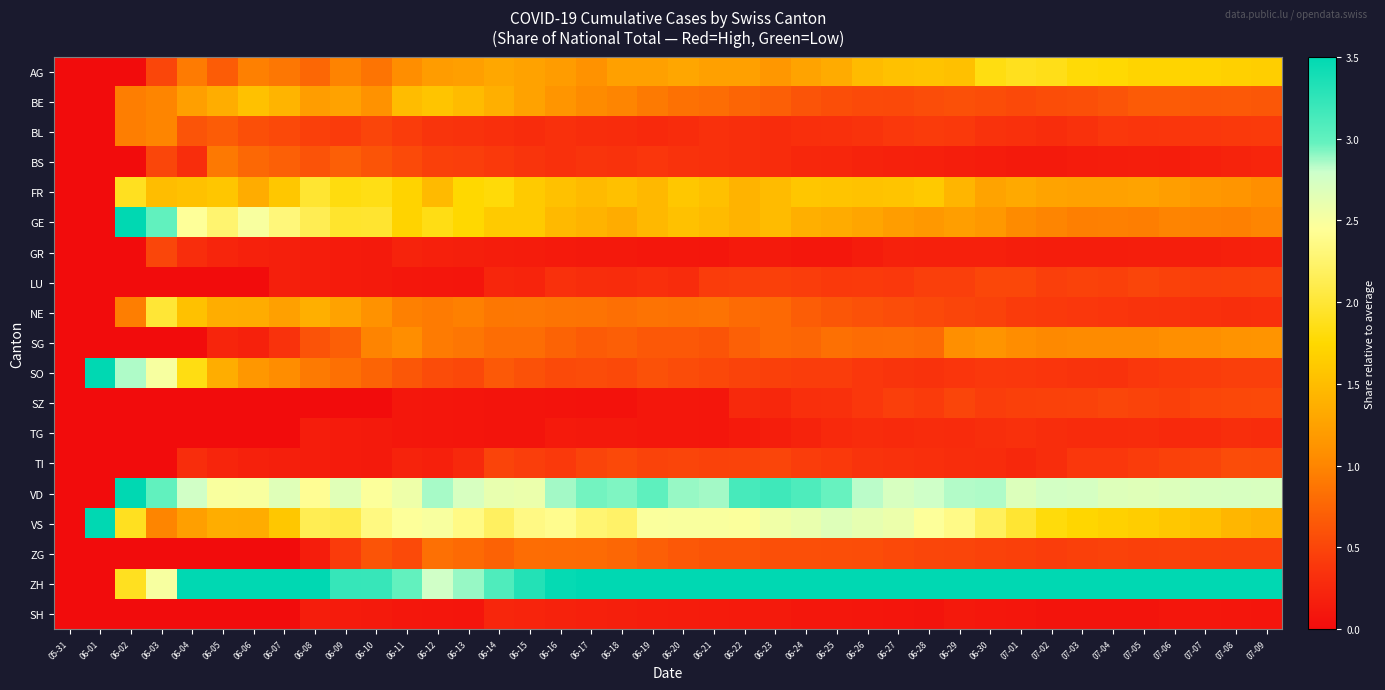

Reading left to right, extract all data points from this chart.

AG: 05-31=0.0	06-01=0.0	06-02=0.0	06-03=0.5	06-04=0.9	06-05=0.7	06-06=1.0	06-07=0.9	06-08=0.8	06-09=1.0	06-10=0.9	06-11=1.1	06-12=1.2	06-13=1.2	06-14=1.3	06-15=1.3	06-16=1.2	06-17=1.1	06-18=1.2	06-19=1.2	06-20=1.3	06-21=1.2	06-22=1.2	06-23=1.2	06-24=1.3	06-25=1.3	06-26=1.5	06-27=1.5	06-28=1.6	06-29=1.5	06-30=1.8	07-01=1.9	07-02=1.9	07-03=1.8	07-04=1.8	07-05=1.7	07-06=1.7	07-07=1.7	07-08=1.7	07-09=1.7
BE: 05-31=0.0	06-01=0.0	06-02=1.0	06-03=1.0	06-04=1.2	06-05=1.4	06-06=1.5	06-07=1.4	06-08=1.2	06-09=1.3	06-10=1.1	06-11=1.5	06-12=1.6	06-13=1.5	06-14=1.4	06-15=1.3	06-16=1.1	06-17=1.0	06-18=1.0	06-19=0.9	06-20=0.8	06-21=0.8	06-22=0.7	06-23=0.7	06-24=0.6	06-25=0.6	06-26=0.5	06-27=0.5	06-28=0.6	06-29=0.6	06-30=0.6	07-01=0.5	07-02=0.6	07-03=0.6	07-04=0.6	07-05=0.7	07-06=0.7	07-07=0.6	07-08=0.7	07-09=0.6
BL: 05-31=0.0	06-01=0.0	06-02=1.0	06-03=1.0	06-04=0.6	06-05=0.7	06-06=0.6	06-07=0.5	06-08=0.5	06-09=0.4	06-10=0.5	06-11=0.4	06-12=0.4	06-13=0.4	06-14=0.3	06-15=0.3	06-16=0.3	06-17=0.3	06-18=0.3	06-19=0.3	06-20=0.3	06-21=0.3	06-22=0.3	06-23=0.3	06-24=0.3	06-25=0.3	06-26=0.4	06-27=0.4	06-28=0.4	06-29=0.4	06-30=0.4	07-01=0.3	07-02=0.3	07-03=0.3	07-04=0.4	07-05=0.4	07-06=0.4	07-07=0.4	07-08=0.4	07-09=0.4
BS: 05-31=0.0	06-01=0.0	06-02=0.0	06-03=0.5	06-04=0.3	06-05=0.9	06-06=0.8	06-07=0.7	06-08=0.6	06-09=0.7	06-10=0.6	06-11=0.5	06-12=0.5	06-13=0.4	06-14=0.4	06-15=0.4	06-16=0.3	06-17=0.4	06-18=0.4	06-19=0.4	06-20=0.3	06-21=0.3	06-22=0.3	06-23=0.3	06-24=0.3	06-25=0.2	06-26=0.2	06-27=0.2	06-28=0.2	06-29=0.2	06-30=0.1	07-01=0.1	07-02=0.1	07-03=0.1	07-04=0.2	07-05=0.2	07-06=0.2	07-07=0.2	07-08=0.2	07-09=0.2
FR: 05-31=0.0	06-01=0.0	06-02=1.9	06-03=1.5	06-04=1.5	06-05=1.6	06-06=1.3	06-07=1.6	06-08=2.0	06-09=1.8	06-10=1.9	06-11=1.7	06-12=1.5	06-13=1.8	06-14=1.8	06-15=1.6	06-16=1.5	06-17=1.5	06-18=1.5	06-19=1.5	06-20=1.6	06-21=1.5	06-22=1.4	06-23=1.5	06-24=1.6	06-25=1.6	06-26=1.5	06-27=1.6	06-28=1.6	06-29=1.4	06-30=1.3	07-01=1.3	07-02=1.3	07-03=1.2	07-04=1.2	07-05=1.3	07-06=1.2	07-07=1.2	07-08=1.1	07-09=1.1
GE: 05-31=0.0	06-01=0.0	06-02=3.8	06-03=3.0	06-04=2.5	06-05=2.3	06-06=2.5	06-07=2.3	06-08=2.1	06-09=2.0	06-10=2.0	06-11=1.7	06-12=1.8	06-13=1.8	06-14=1.6	06-15=1.6	06-16=1.5	06-17=1.4	06-18=1.3	06-19=1.5	06-20=1.5	06-21=1.5	06-22=1.4	06-23=1.5	06-24=1.4	06-25=1.3	06-26=1.3	06-27=1.2	06-28=1.2	06-29=1.2	06-30=1.2	07-01=1.0	07-02=1.0	07-03=1.0	07-04=1.0	07-05=0.9	07-06=1.0	07-07=1.0	07-08=1.0	07-09=1.0
GR: 05-31=0.0	06-01=0.0	06-02=0.0	06-03=0.5	06-04=0.3	06-05=0.2	06-06=0.2	06-07=0.2	06-08=0.2	06-09=0.1	06-10=0.1	06-11=0.2	06-12=0.2	06-13=0.2	06-14=0.2	06-15=0.1	06-16=0.1	06-17=0.1	06-18=0.1	06-19=0.1	06-20=0.1	06-21=0.1	06-22=0.1	06-23=0.1	06-24=0.1	06-25=0.1	06-26=0.1	06-27=0.2	06-28=0.2	06-29=0.2	06-30=0.2	07-01=0.2	07-02=0.2	07-03=0.2	07-04=0.2	07-05=0.2	07-06=0.2	07-07=0.2	07-08=0.2	07-09=0.2
LU: 05-31=0.0	06-01=0.0	06-02=0.0	06-03=0.0	06-04=0.0	06-05=0.0	06-06=0.0	06-07=0.2	06-08=0.2	06-09=0.1	06-10=0.1	06-11=0.1	06-12=0.1	06-13=0.1	06-14=0.2	06-15=0.2	06-16=0.3	06-17=0.3	06-18=0.3	06-19=0.3	06-20=0.3	06-21=0.4	06-22=0.4	06-23=0.5	06-24=0.4	06-25=0.4	06-26=0.4	06-27=0.4	06-28=0.4	06-29=0.4	06-30=0.5	07-01=0.5	07-02=0.4	07-03=0.5	07-04=0.5	07-05=0.5	07-06=0.5	07-07=0.4	07-08=0.5	07-09=0.5
NE: 05-31=0.0	06-01=0.0	06-02=1.0	06-03=2.0	06-04=1.5	06-05=1.4	06-06=1.3	06-07=1.2	06-08=1.4	06-09=1.3	06-10=1.1	06-11=1.0	06-12=0.9	06-13=1.0	06-14=0.9	06-15=0.9	06-16=0.9	06-17=0.9	06-18=0.8	06-19=0.9	06-20=0.8	06-21=0.9	06-22=0.8	06-23=0.8	06-24=0.7	06-25=0.6	06-26=0.6	06-27=0.6	06-28=0.5	06-29=0.5	06-30=0.5	07-01=0.4	07-02=0.4	07-03=0.4	07-04=0.4	07-05=0.4	07-06=0.4	07-07=0.3	07-08=0.3	07-09=0.3
SG: 05-31=0.0	06-01=0.0	06-02=0.0	06-03=0.0	06-04=0.0	06-05=0.2	06-06=0.2	06-07=0.4	06-08=0.6	06-09=0.7	06-10=1.0	06-11=1.1	06-12=0.9	06-13=0.9	06-14=0.8	06-15=0.8	06-16=0.7	06-17=0.7	06-18=0.7	06-19=0.6	06-20=0.6	06-21=0.6	06-22=0.7	06-23=0.8	06-24=0.8	06-25=0.8	06-26=0.8	06-27=0.8	06-28=0.8	06-29=1.1	06-30=1.1	07-01=1.1	07-02=1.0	07-03=1.0	07-04=1.0	07-05=1.0	07-06=1.1	07-07=1.1	07-08=1.1	07-09=1.1
SO: 05-31=0.0	06-01=5.0	06-02=2.9	06-03=2.5	06-04=1.8	06-05=1.4	06-06=1.2	06-07=1.1	06-08=0.9	06-09=0.8	06-10=0.7	06-11=0.6	06-12=0.6	06-13=0.5	06-14=0.6	06-15=0.6	06-16=0.5	06-17=0.6	06-18=0.5	06-19=0.6	06-20=0.5	06-21=0.5	06-22=0.5	06-23=0.5	06-24=0.4	06-25=0.4	06-26=0.4	06-27=0.4	06-28=0.3	06-29=0.4	06-30=0.4	07-01=0.4	07-02=0.4	07-03=0.4	07-04=0.3	07-05=0.4	07-06=0.4	07-07=0.4	07-08=0.4	07-09=0.4
SZ: 05-31=0.0	06-01=0.0	06-02=0.0	06-03=0.0	06-04=0.0	06-05=0.0	06-06=0.0	06-07=0.0	06-08=0.0	06-09=0.0	06-10=0.0	06-11=0.1	06-12=0.1	06-13=0.1	06-14=0.1	06-15=0.1	06-16=0.1	06-17=0.1	06-18=0.1	06-19=0.1	06-20=0.1	06-21=0.1	06-22=0.3	06-23=0.2	06-24=0.3	06-25=0.3	06-26=0.4	06-27=0.4	06-28=0.4	06-29=0.5	06-30=0.4	07-01=0.5	07-02=0.5	07-03=0.5	07-04=0.5	07-05=0.5	07-06=0.5	07-07=0.5	07-08=0.5	07-09=0.5
TG: 05-31=0.0	06-01=0.0	06-02=0.0	06-03=0.0	06-04=0.0	06-05=0.0	06-06=0.0	06-07=0.0	06-08=0.2	06-09=0.1	06-10=0.1	06-11=0.1	06-12=0.1	06-13=0.1	06-14=0.1	06-15=0.1	06-16=0.1	06-17=0.1	06-18=0.1	06-19=0.1	06-20=0.1	06-21=0.1	06-22=0.1	06-23=0.2	06-24=0.2	06-25=0.3	06-26=0.3	06-27=0.3	06-28=0.3	06-29=0.3	06-30=0.3	07-01=0.3	07-02=0.3	07-03=0.3	07-04=0.3	07-05=0.3	07-06=0.3	07-07=0.3	07-08=0.3	07-09=0.3
TI: 05-31=0.0	06-01=0.0	06-02=0.0	06-03=0.0	06-04=0.3	06-05=0.2	06-06=0.2	06-07=0.2	06-08=0.2	06-09=0.1	06-10=0.1	06-11=0.2	06-12=0.2	06-13=0.3	06-14=0.5	06-15=0.4	06-16=0.4	06-17=0.5	06-18=0.5	06-19=0.5	06-20=0.5	06-21=0.5	06-22=0.5	06-23=0.5	06-24=0.4	06-25=0.4	06-26=0.4	06-27=0.3	06-28=0.3	06-29=0.3	06-30=0.3	07-01=0.3	07-02=0.3	07-03=0.4	07-04=0.4	07-05=0.4	07-06=0.5	07-07=0.5	07-08=0.5	07-09=0.5
VD: 05-31=0.0	06-01=0.0	06-02=3.8	06-03=3.0	06-04=2.8	06-05=2.5	06-06=2.5	06-07=2.7	06-08=2.4	06-09=2.7	06-10=2.5	06-11=2.6	06-12=2.9	06-13=2.7	06-14=2.6	06-15=2.6	06-16=2.9	06-17=3.0	06-18=2.9	06-19=3.0	06-20=2.9	06-21=2.9	06-22=3.1	06-23=3.2	06-24=3.1	06-25=3.0	06-26=2.8	06-27=2.7	06-28=2.8	06-29=2.8	06-30=2.8	07-01=2.7	07-02=2.7	07-03=2.7	07-04=2.7	07-05=2.7	07-06=2.7	07-07=2.7	07-08=2.7	07-09=2.7
VS: 05-31=0.0	06-01=5.0	06-02=1.9	06-03=1.0	06-04=1.2	06-05=1.4	06-06=1.3	06-07=1.6	06-08=2.1	06-09=2.1	06-10=2.3	06-11=2.5	06-12=2.5	06-13=2.4	06-14=2.2	06-15=2.4	06-16=2.4	06-17=2.3	06-18=2.2	06-19=2.5	06-20=2.5	06-21=2.5	06-22=2.5	06-23=2.5	06-24=2.6	06-25=2.7	06-26=2.6	06-27=2.6	06-28=2.5	06-29=2.4	06-30=2.2	07-01=2.0	07-02=1.8	07-03=1.7	07-04=1.7	07-05=1.6	07-06=1.6	07-07=1.5	07-08=1.4	07-09=1.4
ZG: 05-31=0.0	06-01=0.0	06-02=0.0	06-03=0.0	06-04=0.0	06-05=0.0	06-06=0.0	06-07=0.0	06-08=0.2	06-09=0.4	06-10=0.6	06-11=0.5	06-12=0.8	06-13=0.8	06-14=0.7	06-15=0.8	06-16=0.8	06-17=0.8	06-18=0.8	06-19=0.7	06-20=0.6	06-21=0.6	06-22=0.6	06-23=0.6	06-24=0.6	06-25=0.6	06-26=0.6	06-27=0.5	06-28=0.5	06-29=0.5	06-30=0.5	07-01=0.5	07-02=0.4	07-03=0.5	07-04=0.5	07-05=0.5	07-06=0.5	07-07=0.5	07-08=0.4	07-09=0.4
ZH: 05-31=0.0	06-01=0.0	06-02=1.9	06-03=2.5	06-04=4.0	06-05=4.3	06-06=4.4	06-07=4.1	06-08=3.5	06-09=3.2	06-10=3.2	06-11=3.0	06-12=2.8	06-13=2.9	06-14=3.1	06-15=3.3	06-16=3.5	06-17=3.8	06-18=3.9	06-19=3.7	06-20=3.7	06-21=3.8	06-22=3.7	06-23=3.6	06-24=3.7	06-25=3.7	06-26=3.8	06-27=3.9	06-28=4.0	06-29=3.8	06-30=3.9	07-01=4.4	07-02=4.7	07-03=4.7	07-04=4.7	07-05=4.6	07-06=4.6	07-07=4.6	07-08=4.6	07-09=4.6
SH: 05-31=0.0	06-01=0.0	06-02=0.0	06-03=0.0	06-04=0.0	06-05=0.0	06-06=0.0	06-07=0.0	06-08=0.2	06-09=0.1	06-10=0.1	06-11=0.1	06-12=0.1	06-13=0.1	06-14=0.2	06-15=0.2	06-16=0.2	06-17=0.2	06-18=0.2	06-19=0.2	06-20=0.1	06-21=0.1	06-22=0.1	06-23=0.1	06-24=0.1	06-25=0.1	06-26=0.1	06-27=0.1	06-28=0.1	06-29=0.1	06-30=0.1	07-01=0.1	07-02=0.1	07-03=0.1	07-04=0.1	07-05=0.1	07-06=0.1	07-07=0.1	07-08=0.1	07-09=0.1